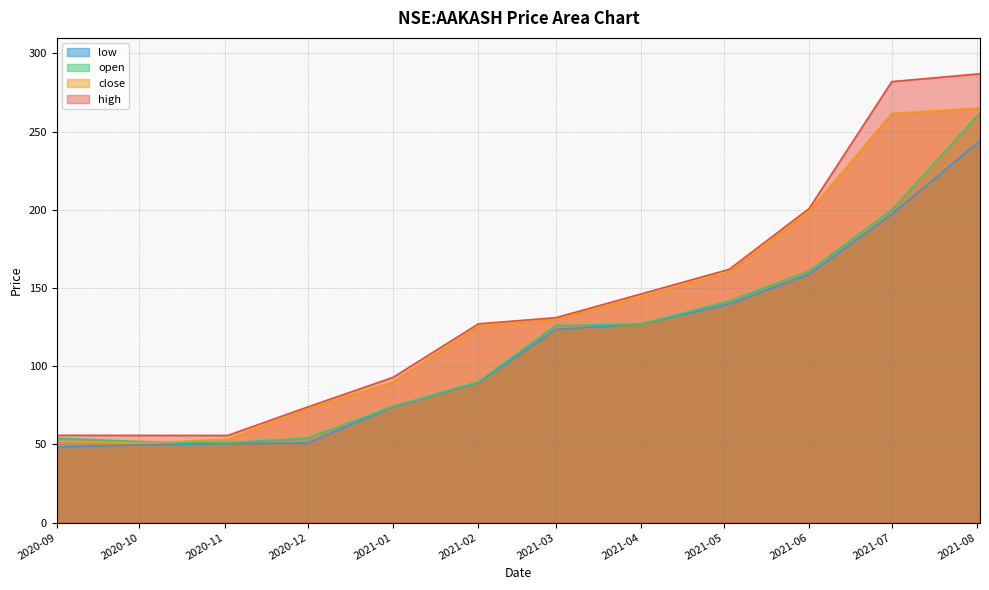

True or false: high and low intersect in this chart.

False